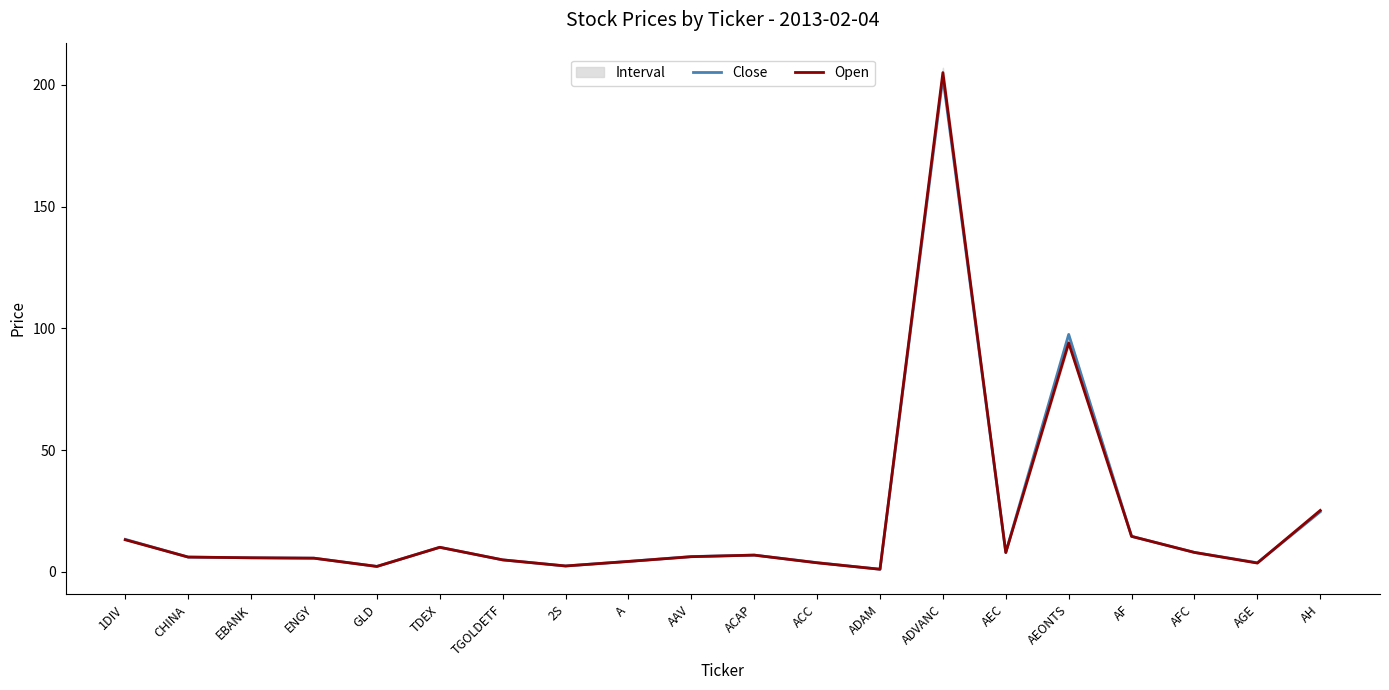

Reading right to left, extract all data points from this chart.

Close: AH=24.7	AGE=3.8	AFC=8.0	AF=14.6	AEONTS=97.5	AEC=8.0	ADVANC=203.0	ADAM=1.1	ACC=3.8	ACAP=6.9	AAV=6.3	A=4.3	2S=2.4	TGOLDETF=4.9	TDEX=10.1	GLD=2.3	ENGY=5.7	EBANK=5.8	CHINA=6.1	1DIV=13.4
Open: AH=25.2	AGE=3.6	AFC=8.0	AF=14.6	AEONTS=94.0	AEC=8.0	ADVANC=205.0	ADAM=1.1	ACC=3.7	ACAP=6.9	AAV=6.2	A=4.3	2S=2.4	TGOLDETF=5.0	TDEX=10.1	GLD=2.2	ENGY=5.6	EBANK=5.8	CHINA=6.1	1DIV=13.2